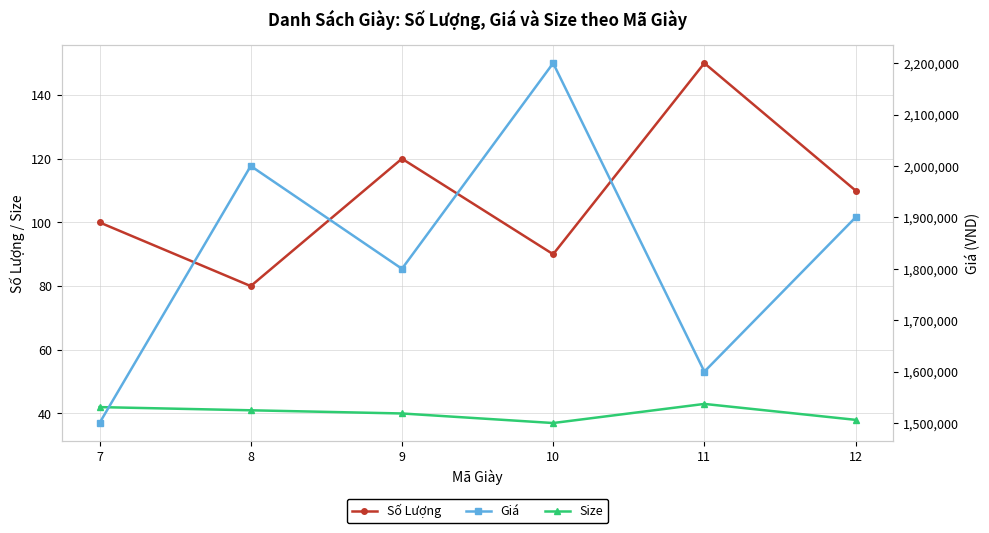

What are all the series names shown in the legend?

Số Lượng, Size, Giá